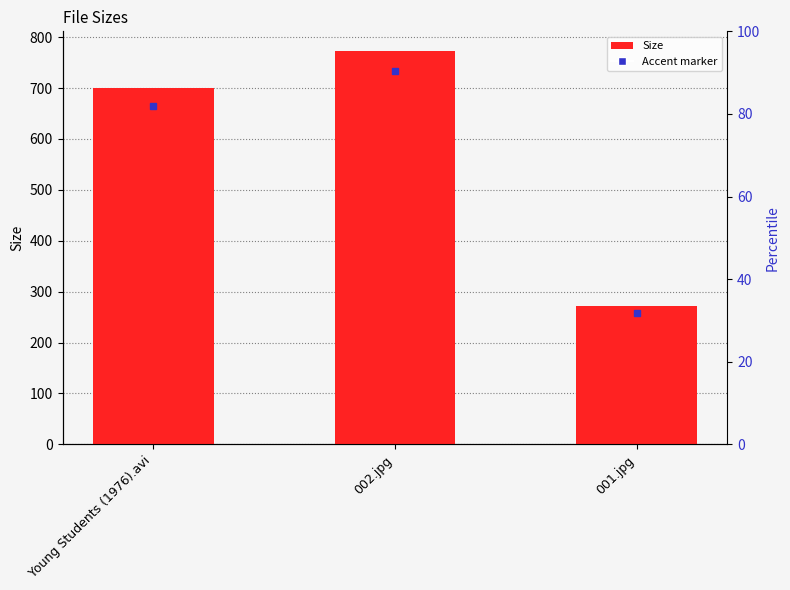

What is the approximate value at 002.jpg?

772.9